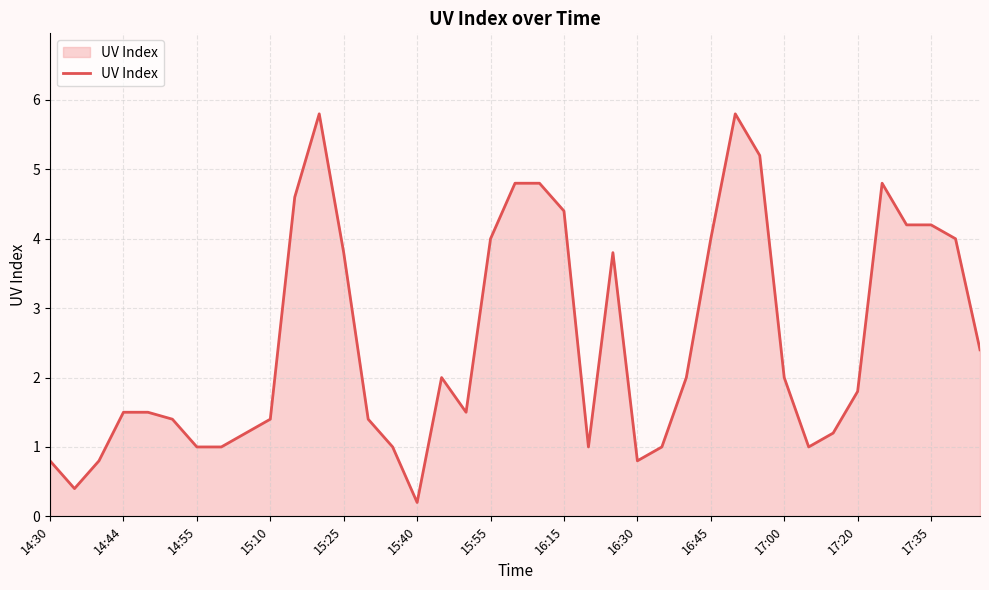

What is the difference between the maximum and minimum values?

5.6